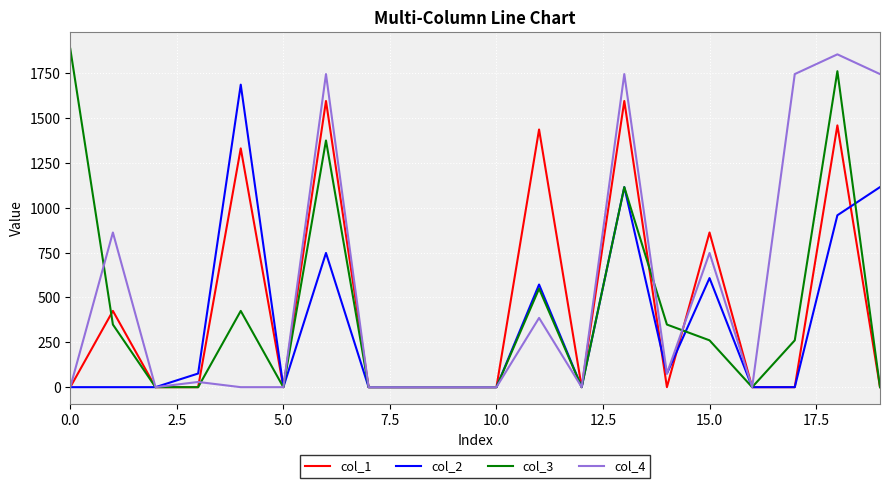

Reading left to right, what are all the values shown in this chart?

col_1: 0.0	425.0	0.0	0.0	1330.9	0.0	1594.9	0.0	0.0	0.0	0.0	1435.9	0.0	1594.9	0.0	862.0	0.0	0.0	1458.9	0.0
col_2: 0.0	0.0	0.0	76.0	1685.9	0.0	748.0	0.0	0.0	0.0	0.0	572.0	0.0	1115.0	76.0	608.0	0.0	0.0	958.0	1115.0
col_3: 1885.9	349.0	0.0	0.0	425.0	0.0	1374.9	0.0	0.0	0.0	0.0	549.0	0.0	1115.0	349.0	261.0	0.0	261.0	1760.9	0.0
col_4: 0.0	862.0	0.0	29.0	0.0	0.0	1744.9	0.0	0.0	0.0	0.0	386.0	0.0	1744.9	76.0	748.0	0.0	1744.9	1854.9	1744.9